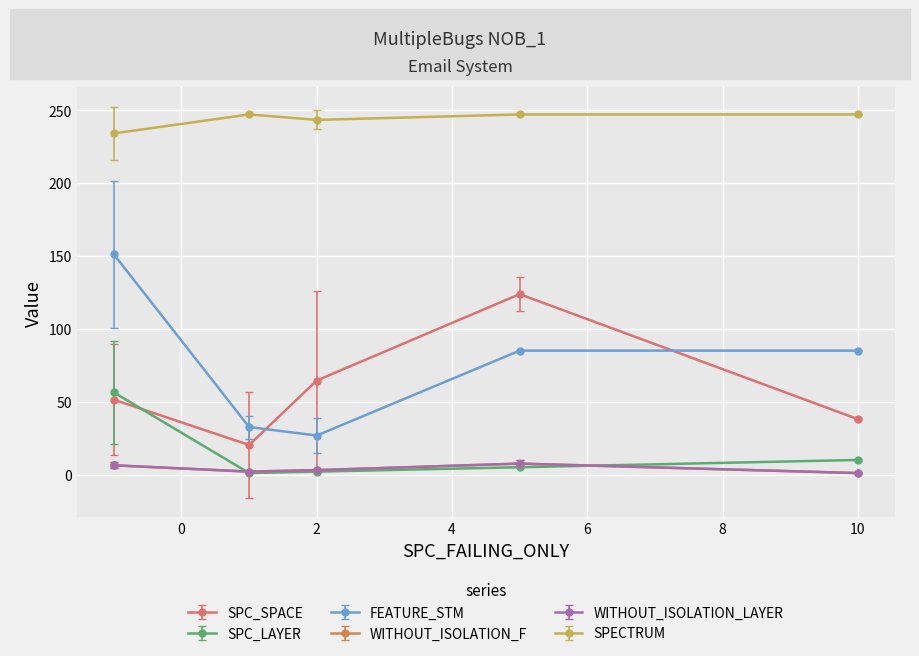

Does the chart display data point markers on the line(s)?

Yes